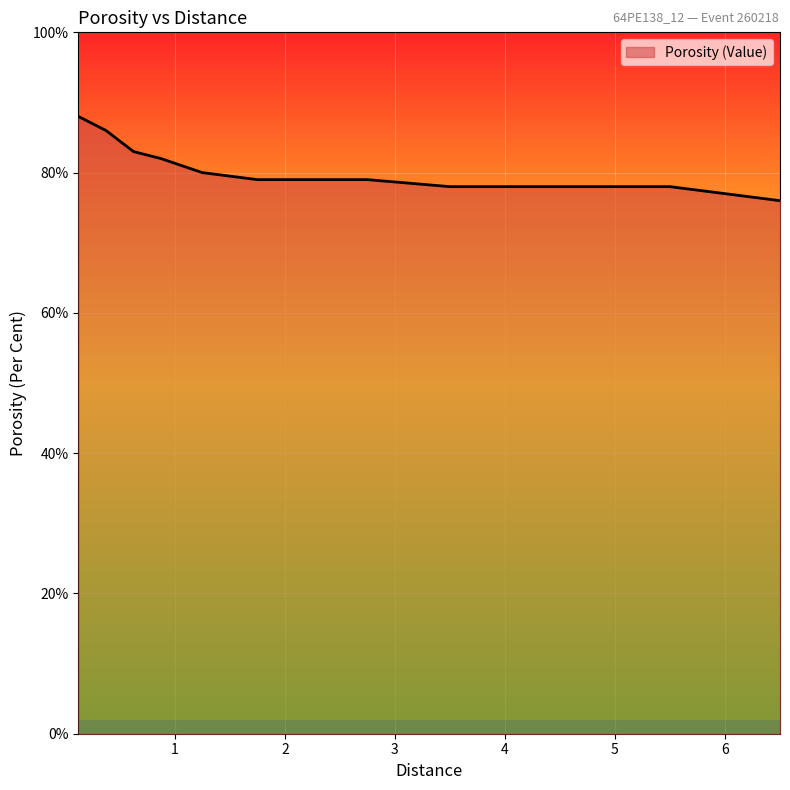

What is the difference between the maximum and minimum values?

12